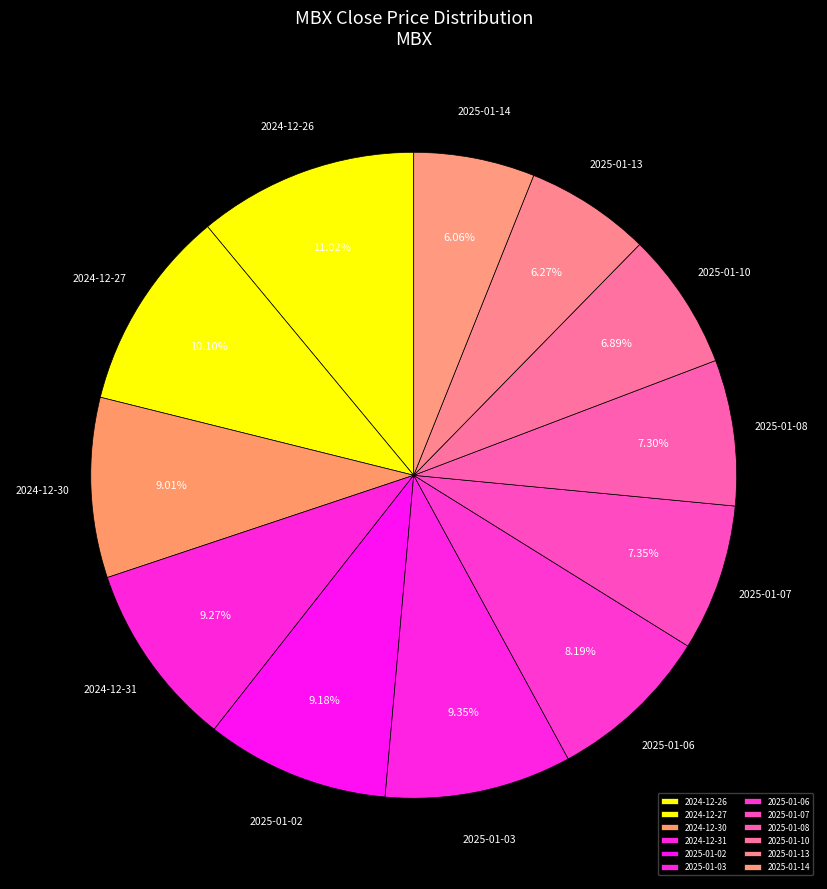

What is the smallest slice in the pie chart?

2025-01-14